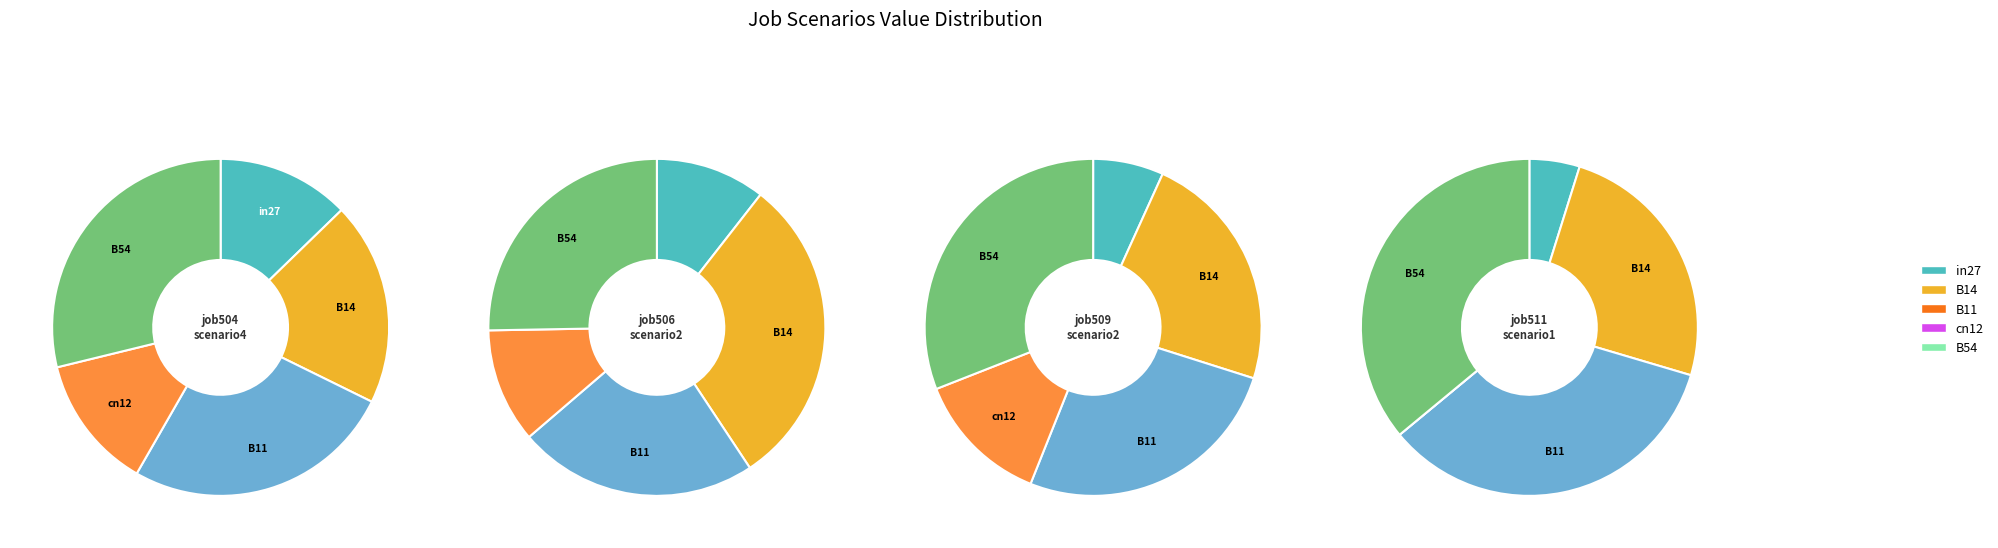

True or false: cn12 accounts for 21% of the total.

False